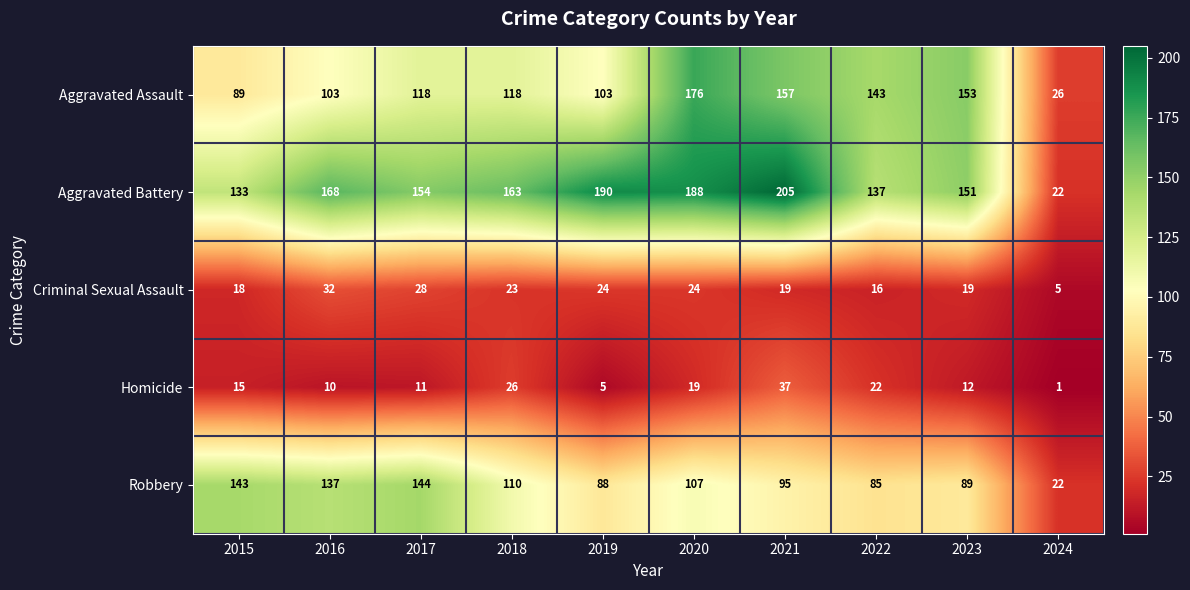

The Criminal Sexual Assault series shows 43 at 2017. True or false?

False